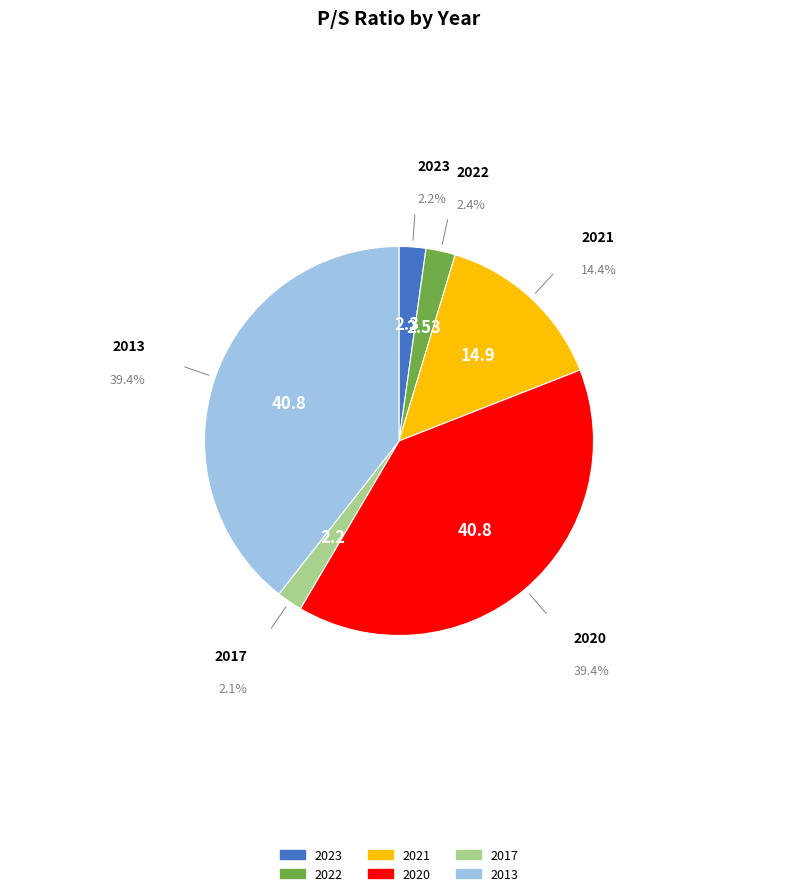

Is the sum of 2013 and 2023 greater than half?

No